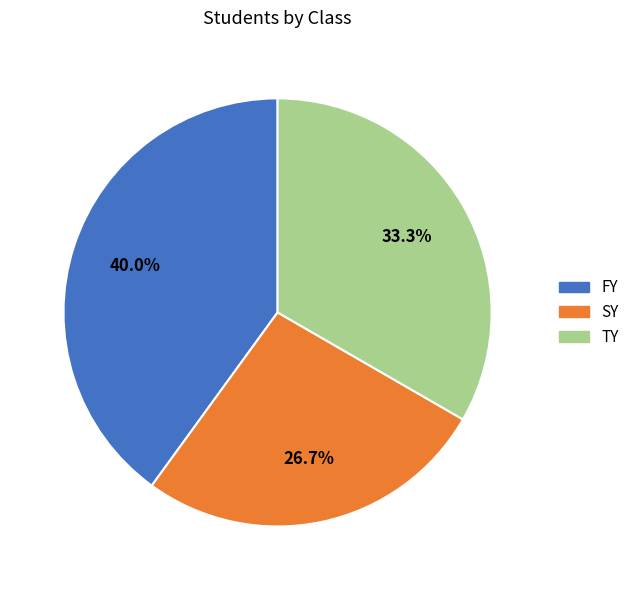

What is the largest slice in the pie chart?

FY